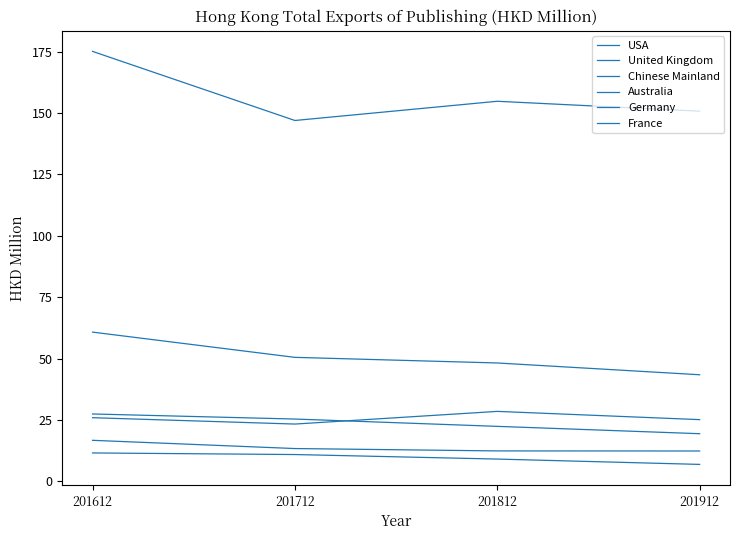

How many lines are shown in the chart?

6